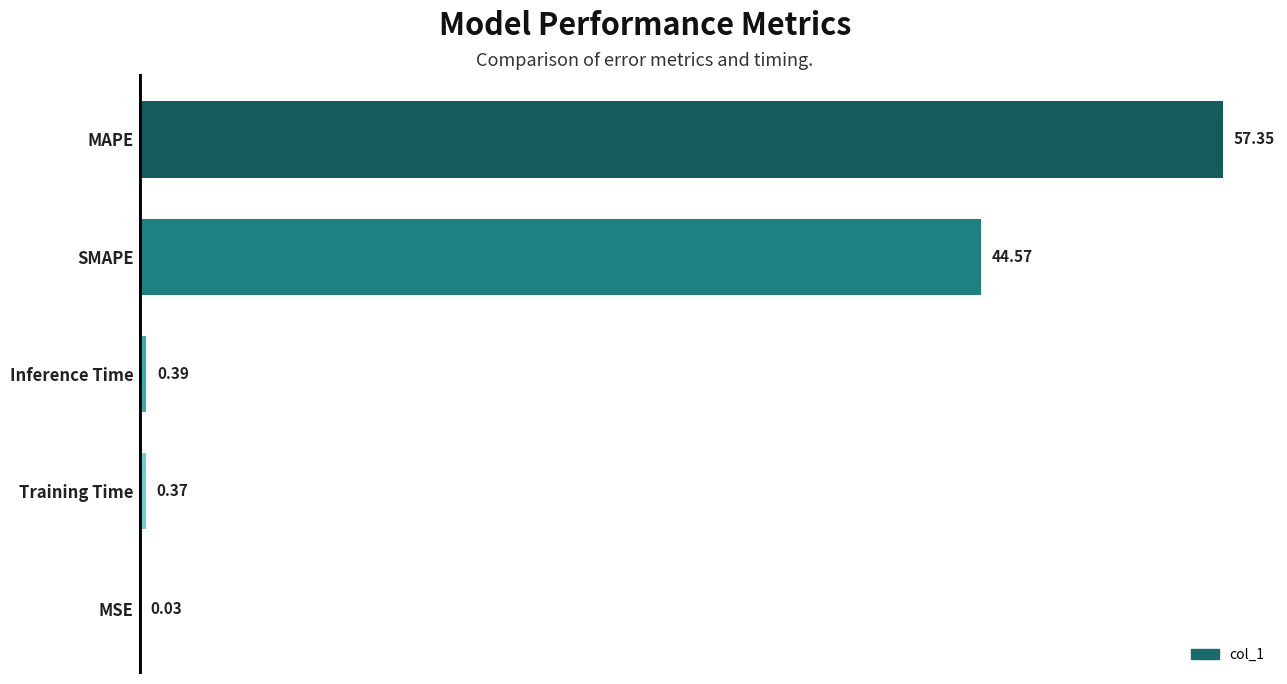

At which label is the value closest to 28?

SMAPE